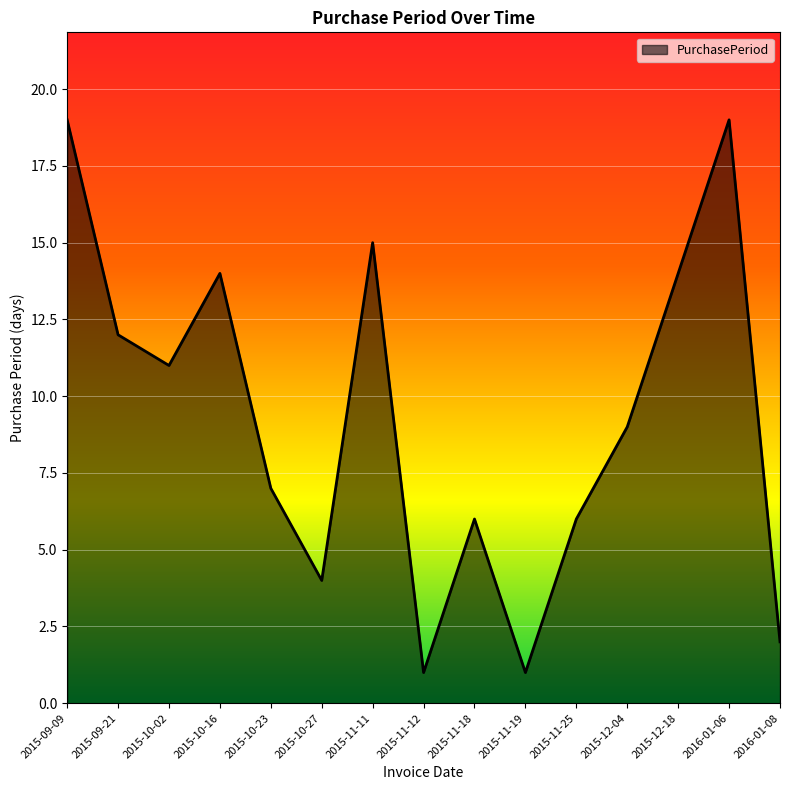

Reading left to right, extract all data points from this chart.

19	12	11	14	7	4	15	1	6	1	6	9	14	19	2